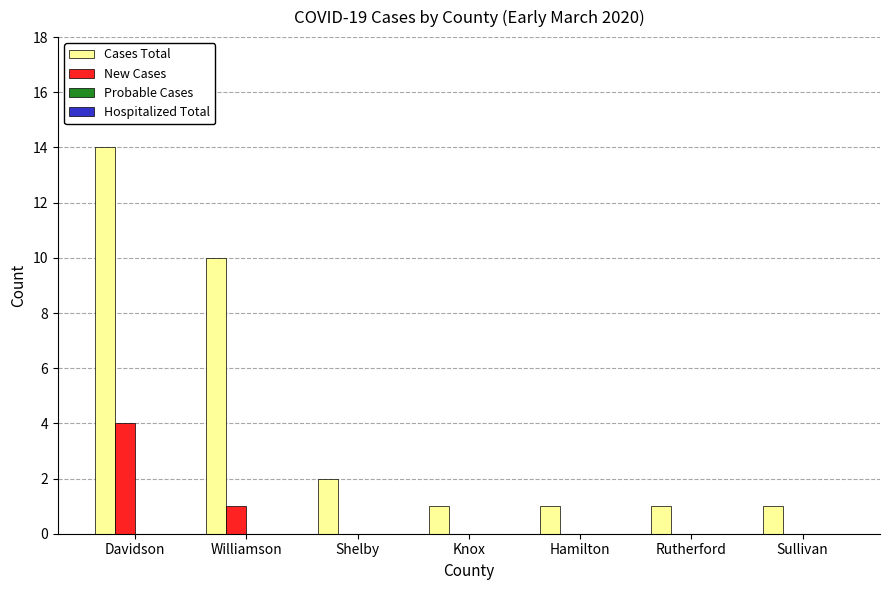

Are the bars horizontal?

No